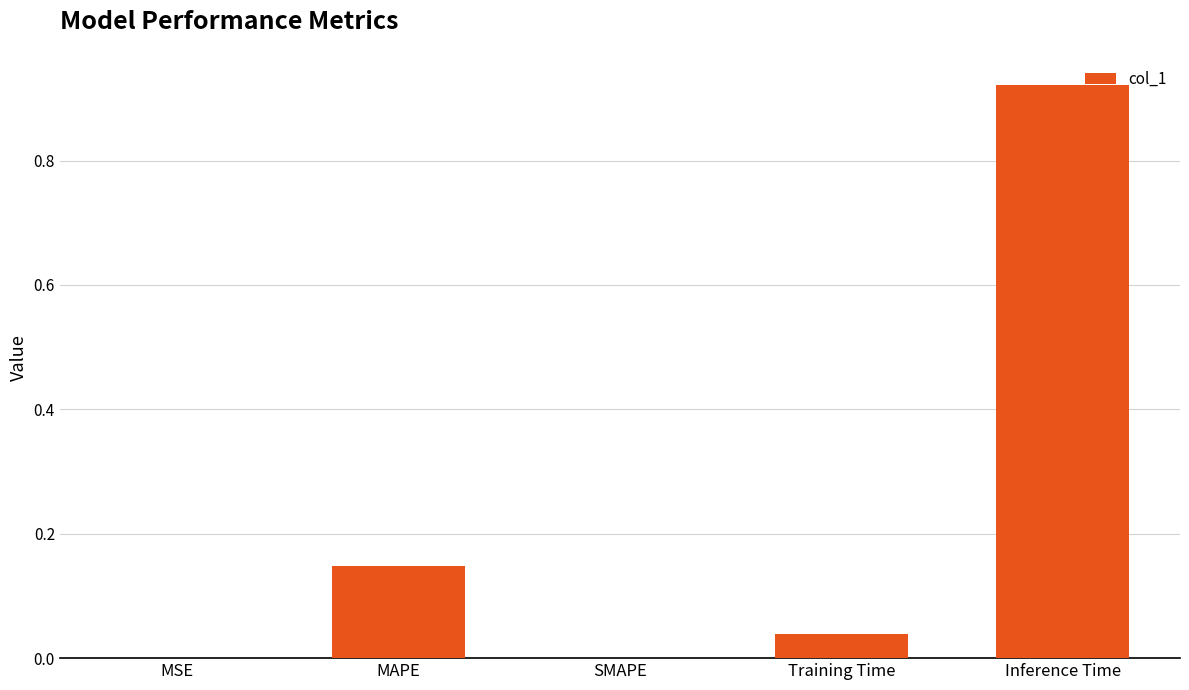

What is the average value?

0.2